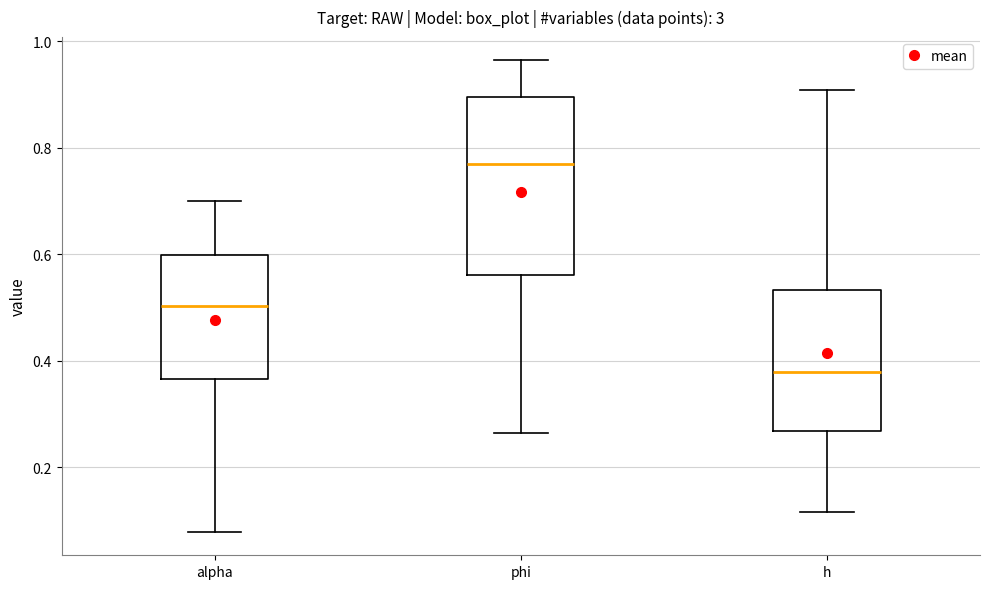

Comparing the boxes themselves (not the whiskers), which one is the tallest?

phi